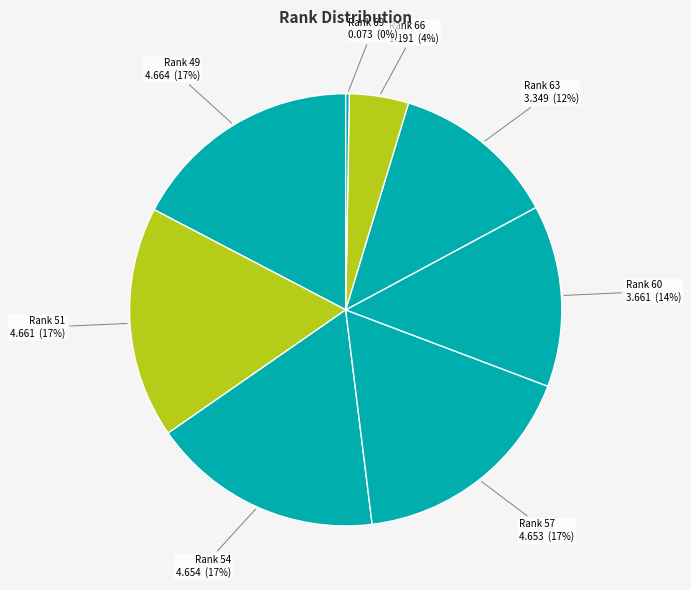

To the nearest percent, what is the average slice percentage?

12%